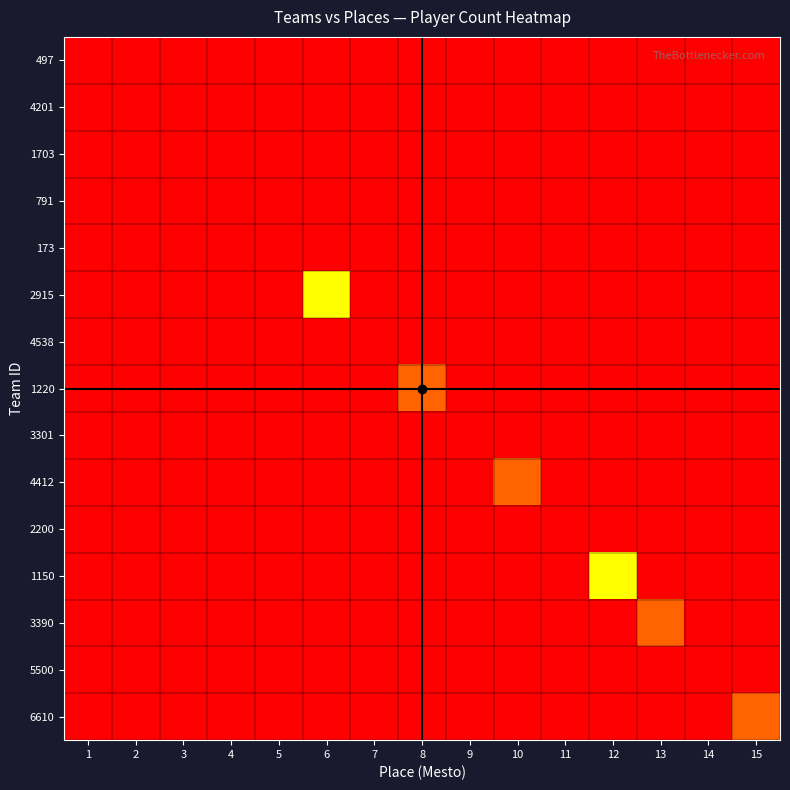

Rank the series at 11 from lowest to highest value.

497, 4201, 1703, 791, 173, 2915, 4538, 1220, 3301, 4412, 1150, 3390, 5500, 6610, 2200